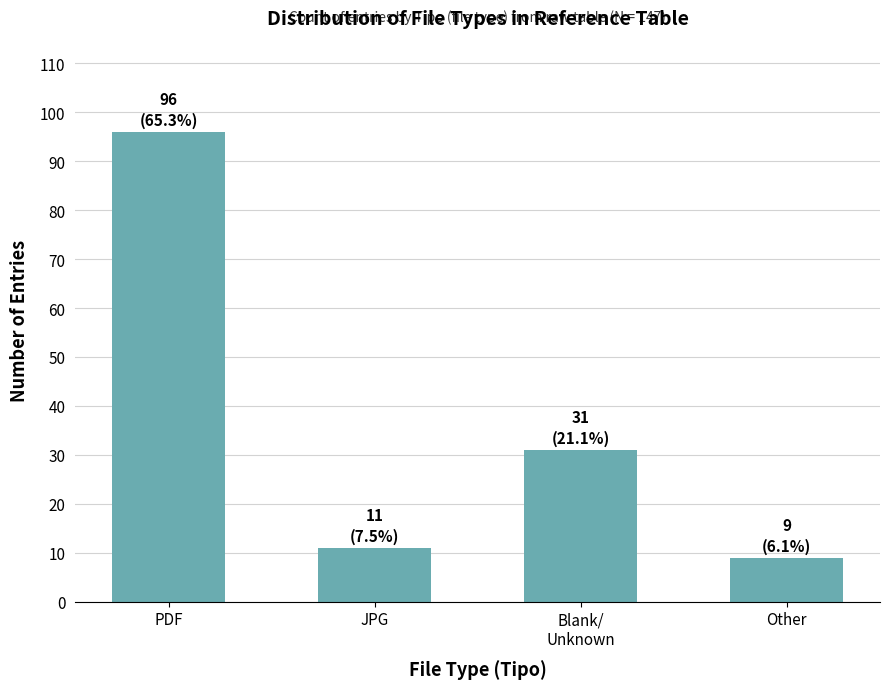

True or false: the data shows 33 at PDF.

False